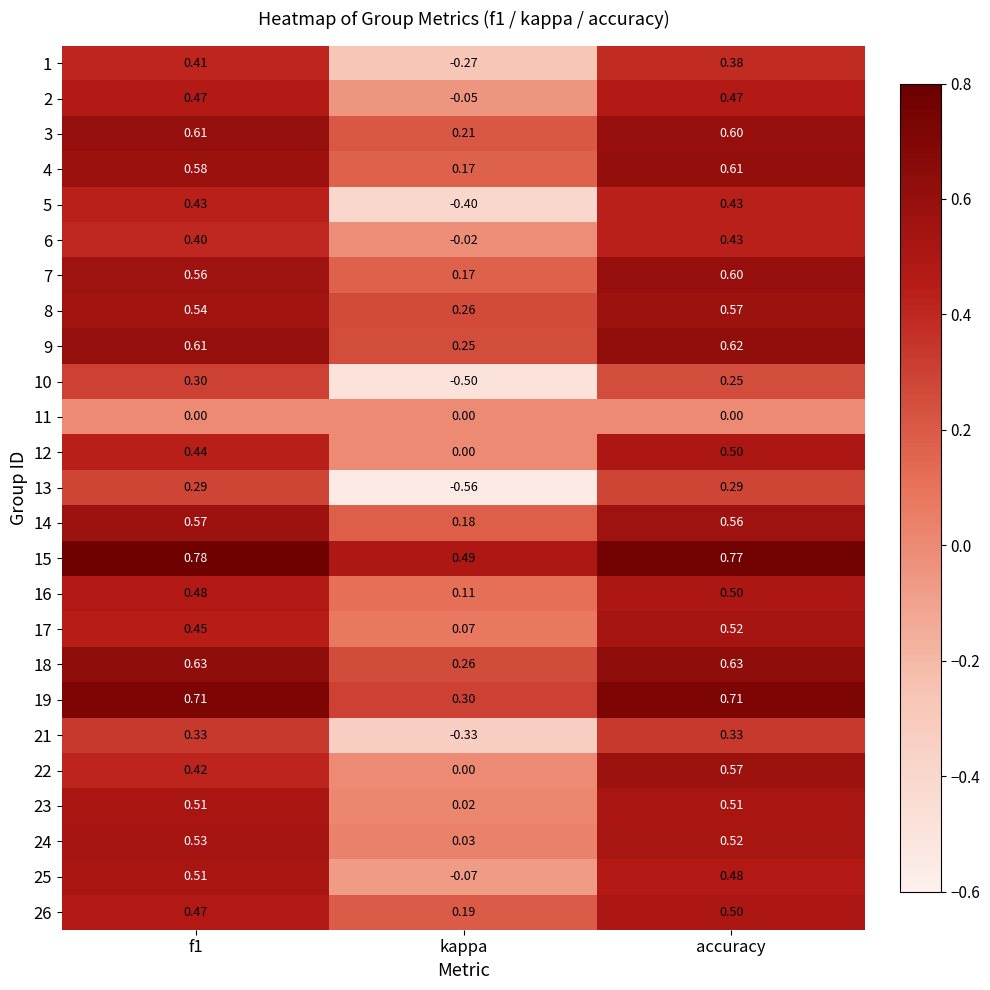

At which label is 8 closest to 0?

kappa